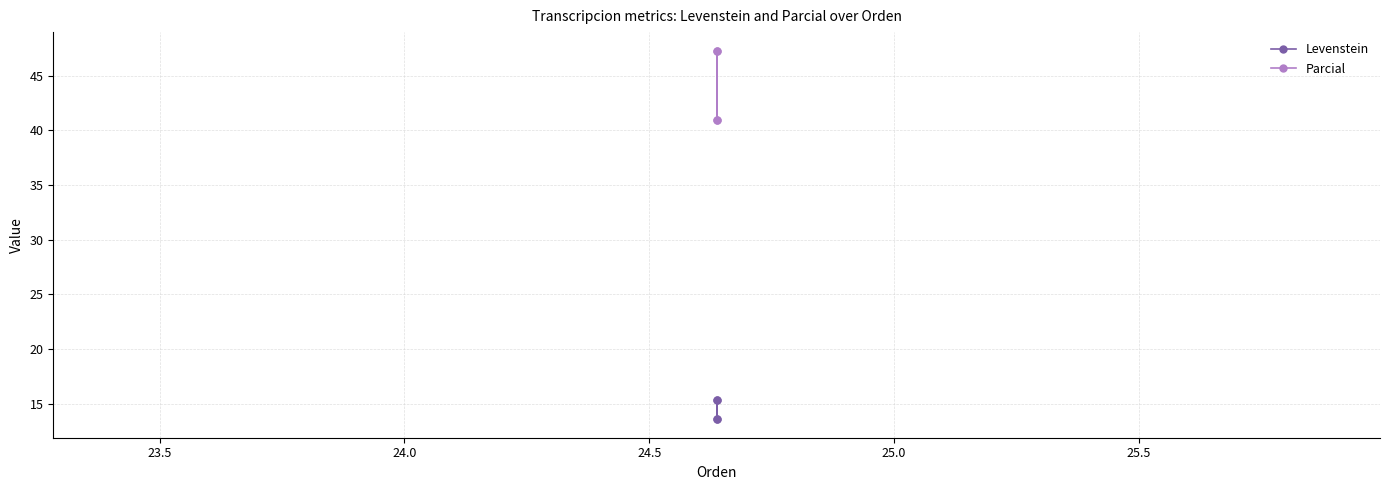

What are all the series names shown in the legend?

Levenstein, Parcial